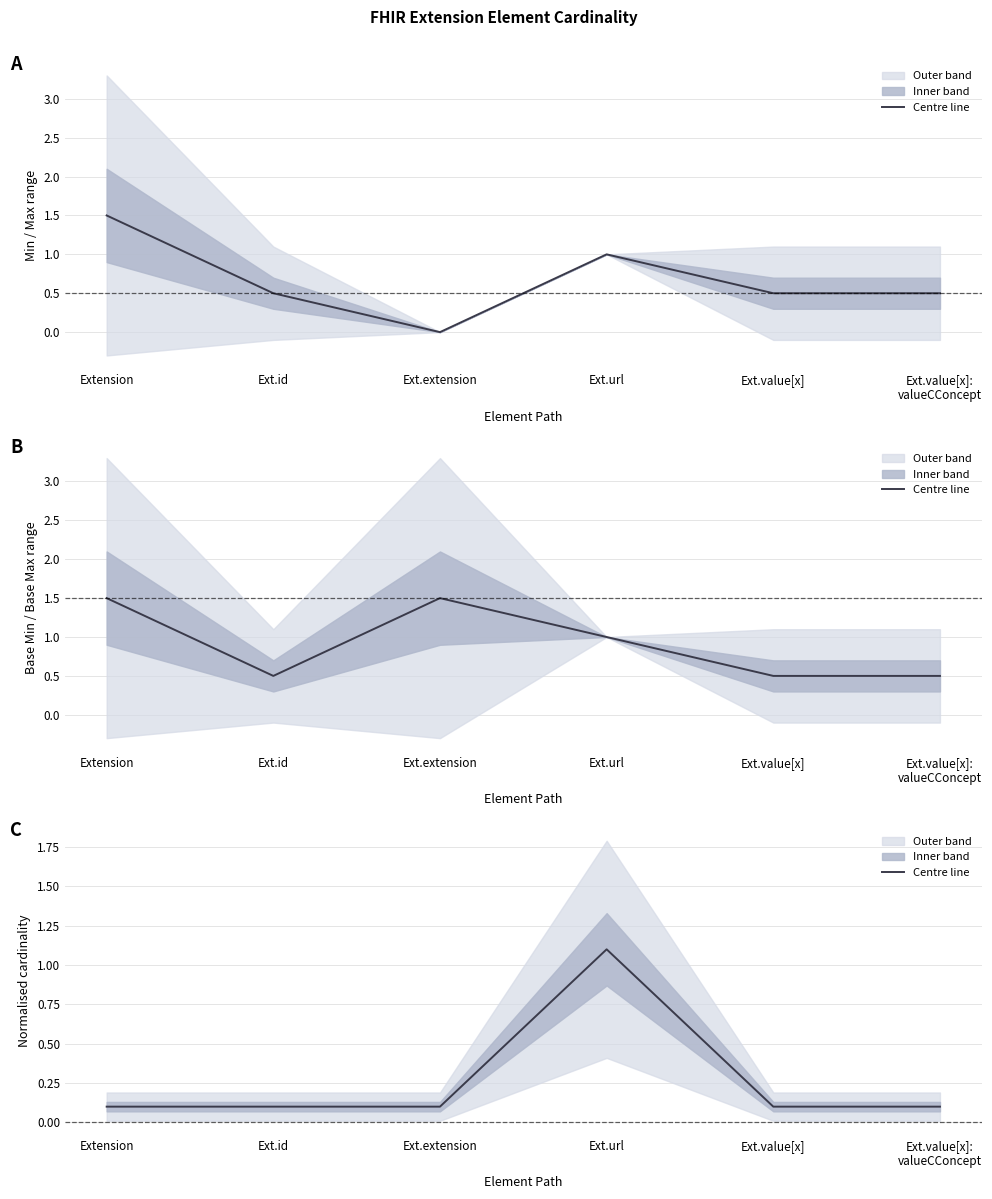

What is the sum of all values?

1.6